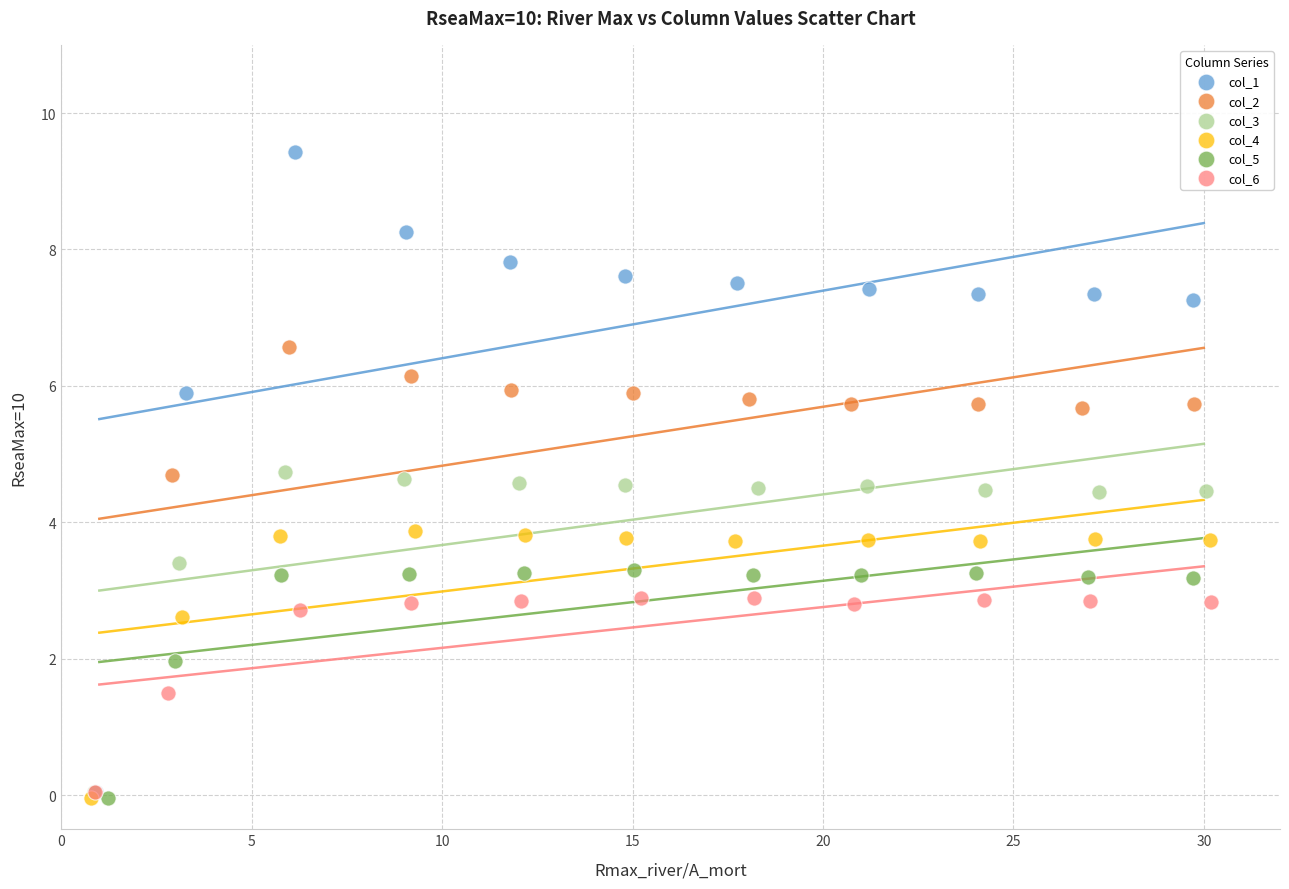

Which series has the widest spread of Y values?

col_1